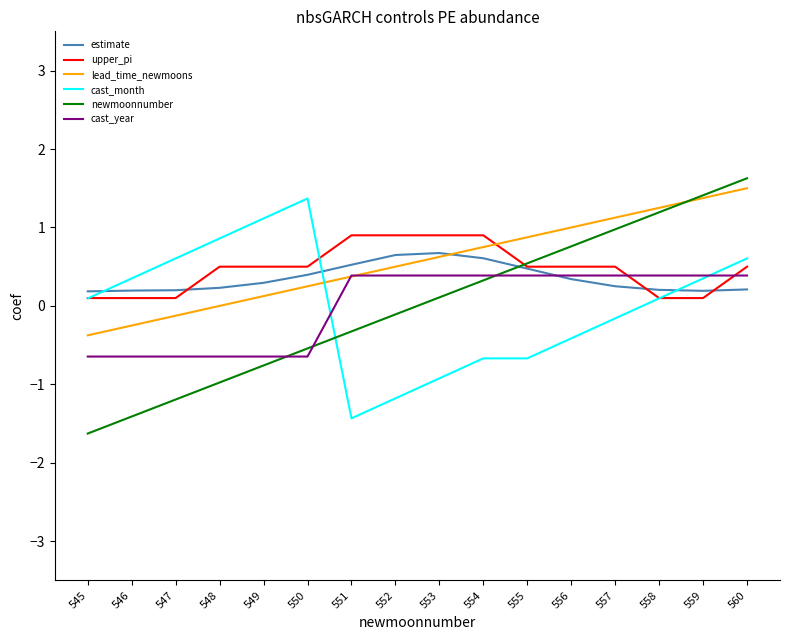

At which label is lead_time_newmoons closest to 0?

548